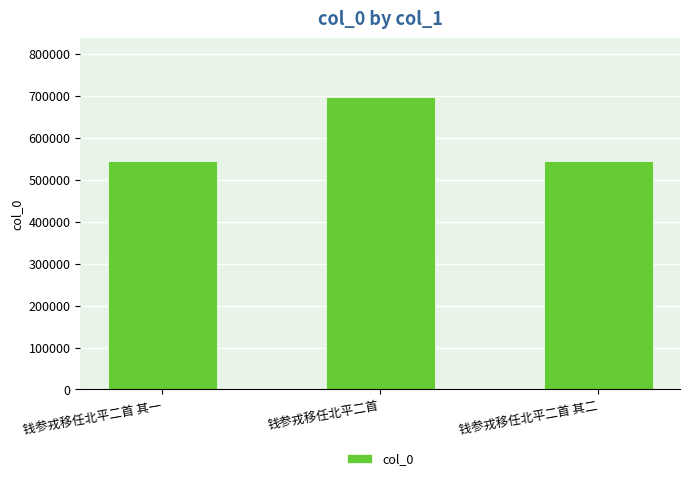

How many bars are there in total?

3